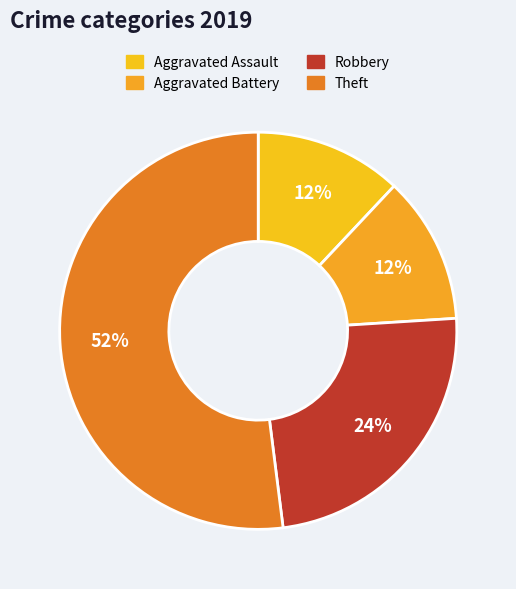

Is it true that Theft is 62% of the pie?

False